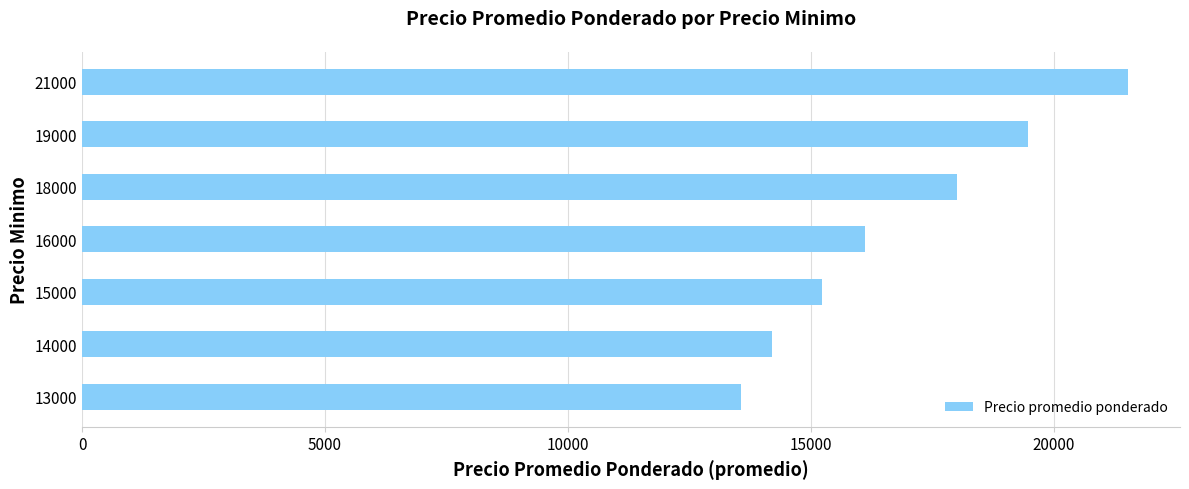

What is the ratio of the value at 14000 to the value at 18000?

0.8